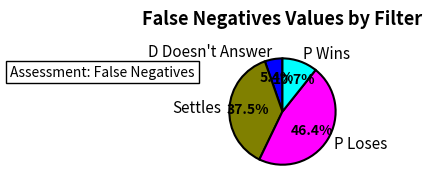

Approximately how many times larger is the value at Settles compared to P Loses?

0.8